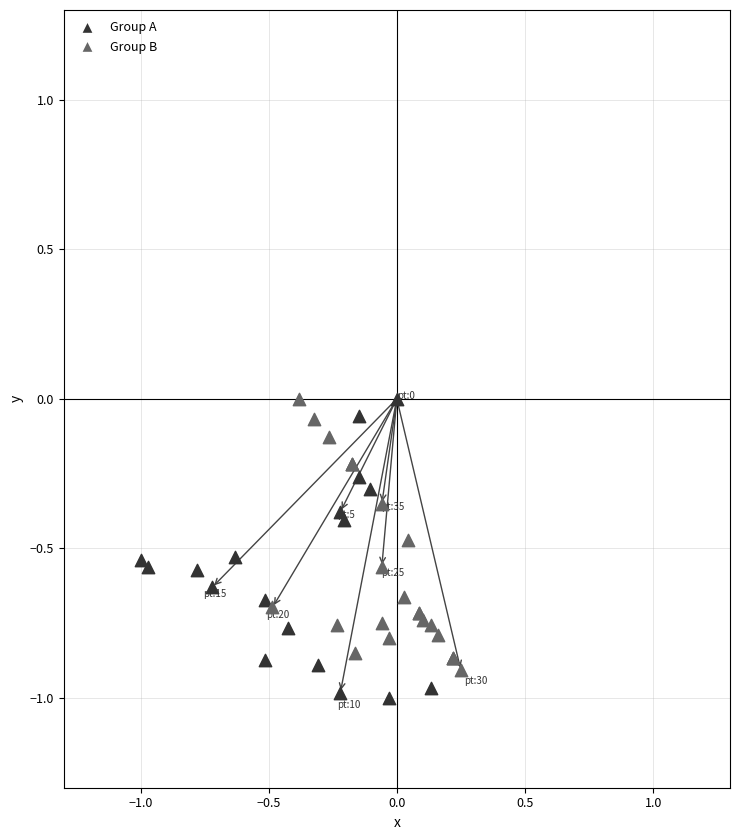

What are all the series names shown in the legend?

Group A, Group B